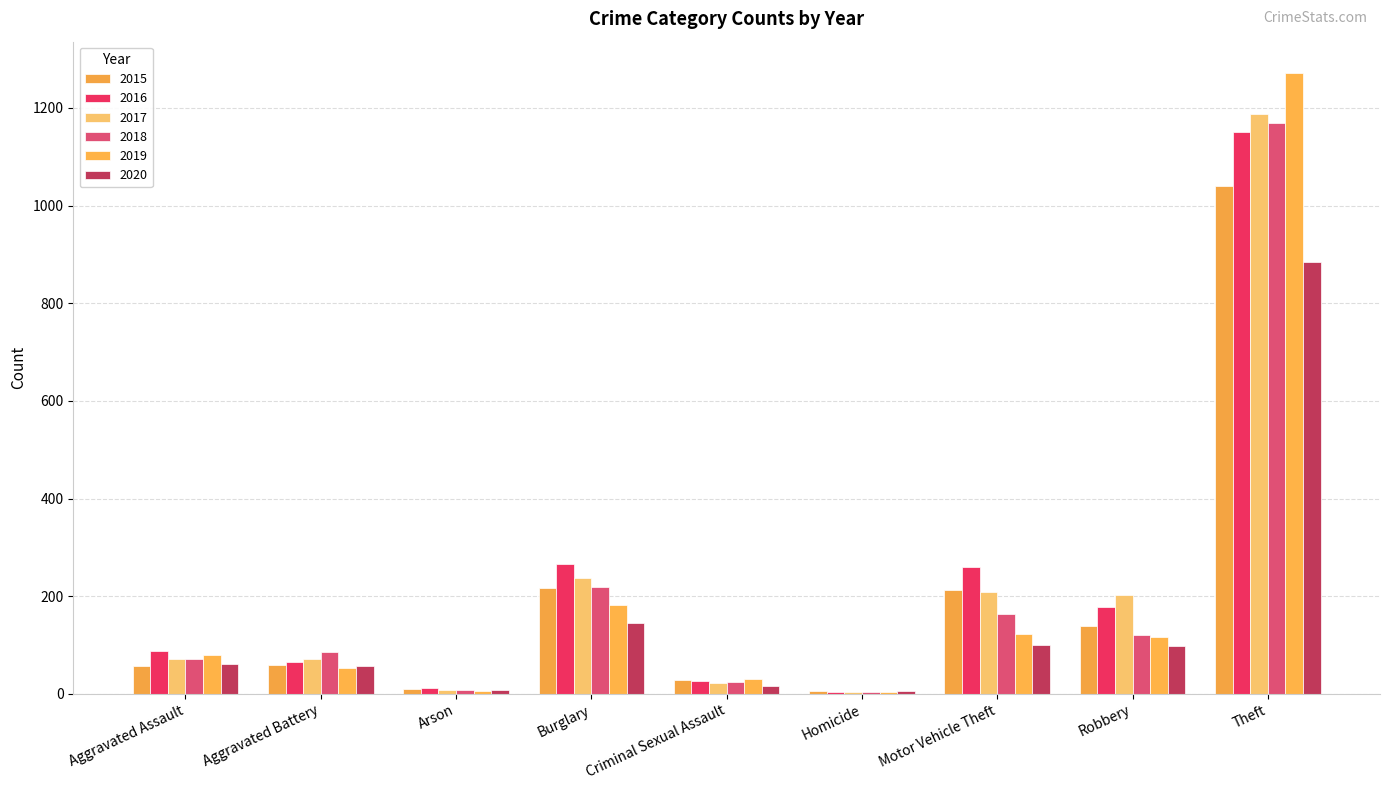

How many categories are shown in the chart?

9